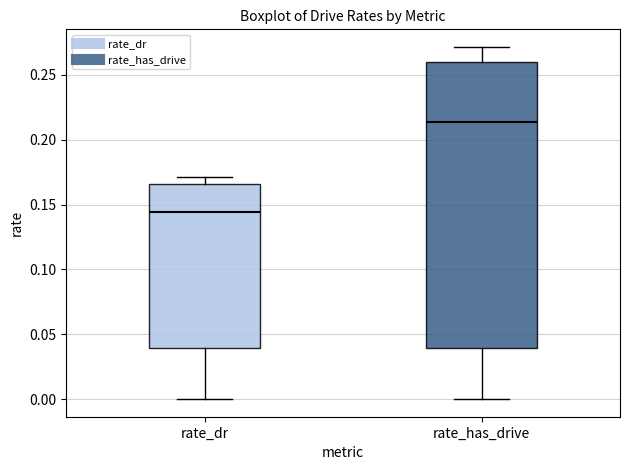

Where does the lower whisker of the box for rate_dr end on the y-axis? The values are not printed on the chart, so give them approximately, as read against the axis.

0.000